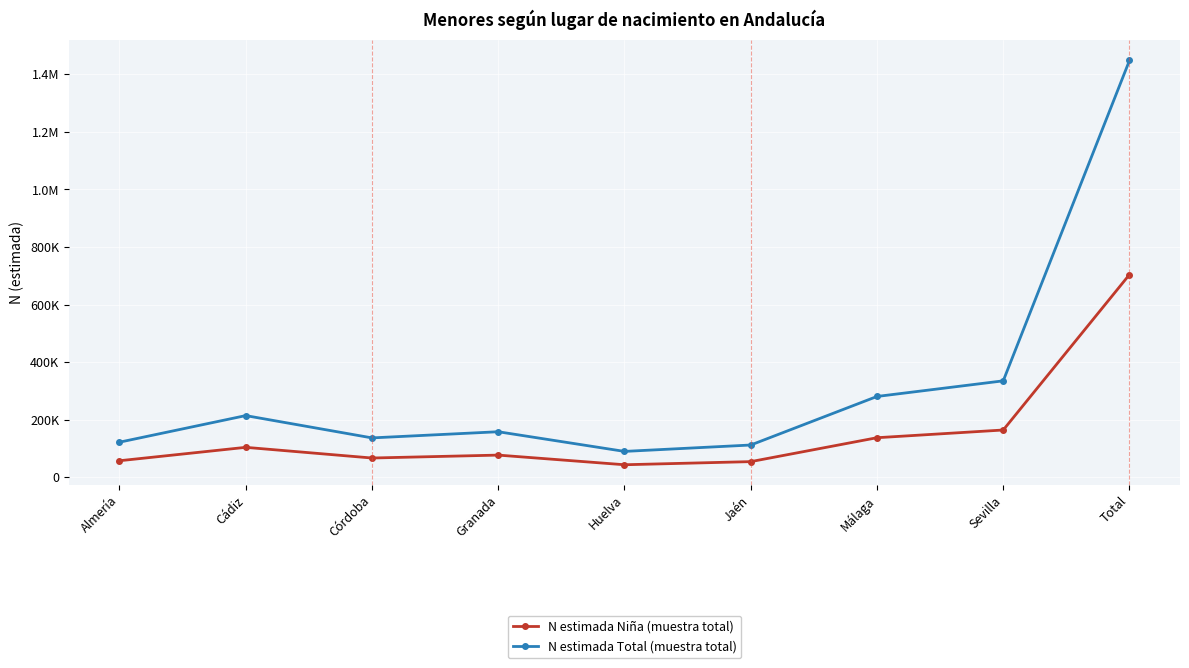

What is the difference between the N estimada Niña (muestra total) values at Málaga and Huelva?

93936